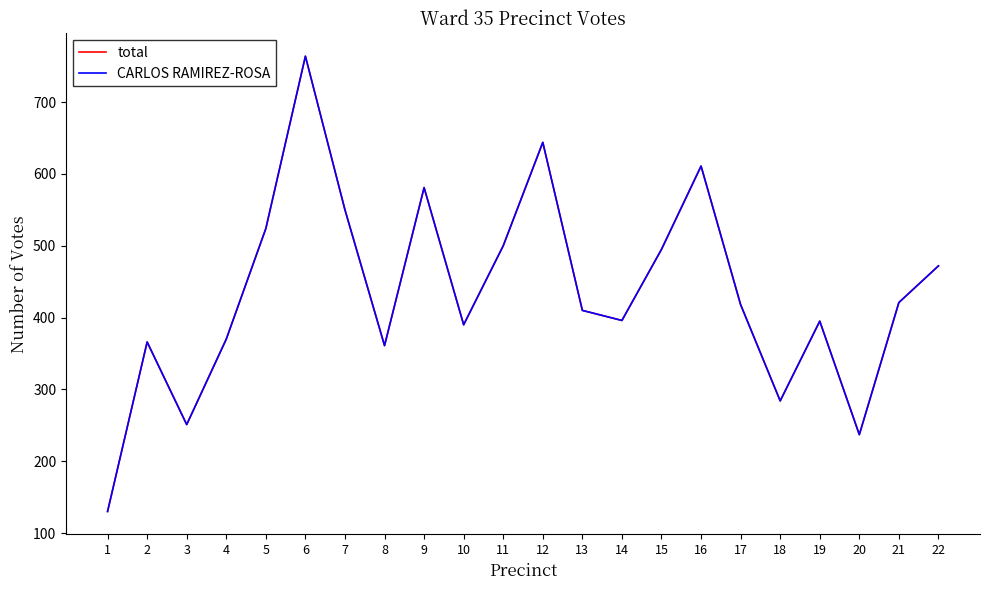

Does the chart have visible grid lines?

No